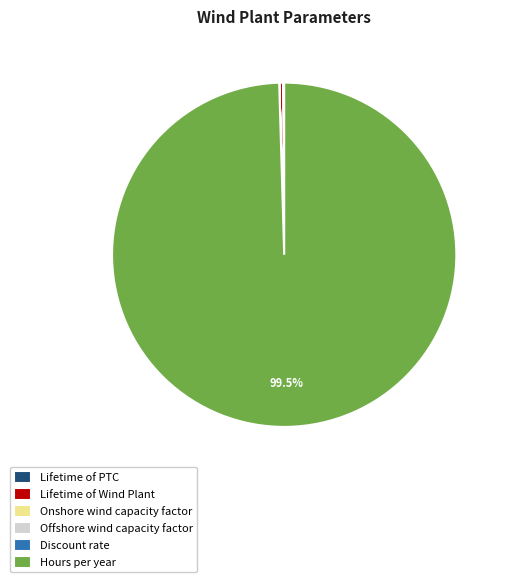

Which category has the biggest portion of the pie?

Hours per year